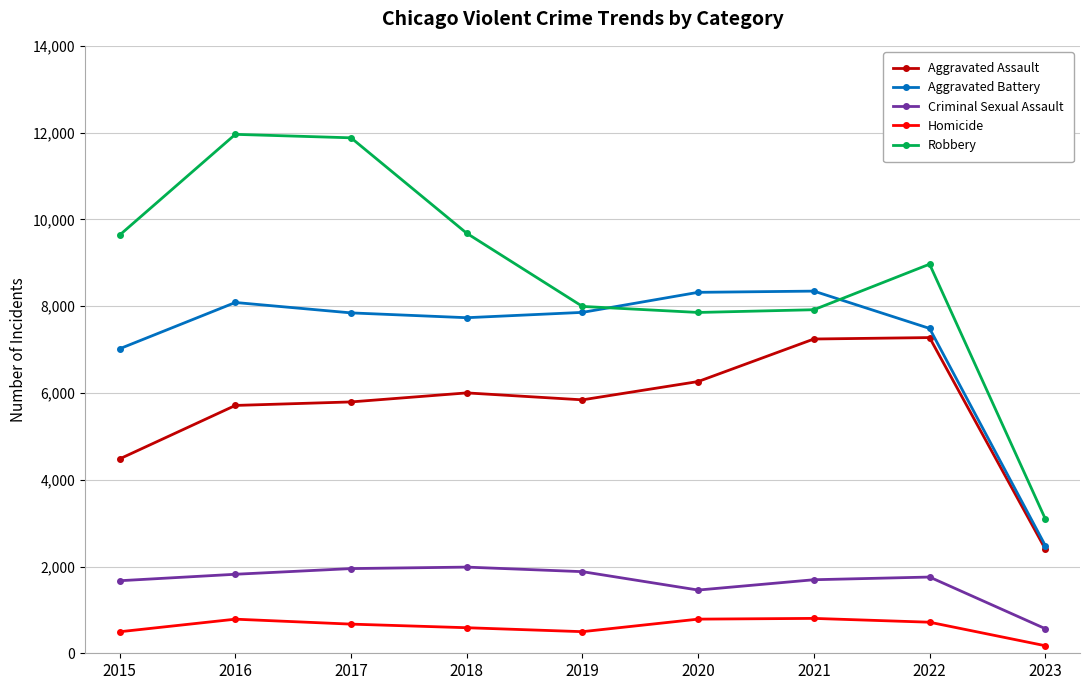

What is the minimum value for Aggravated Assault?

2403